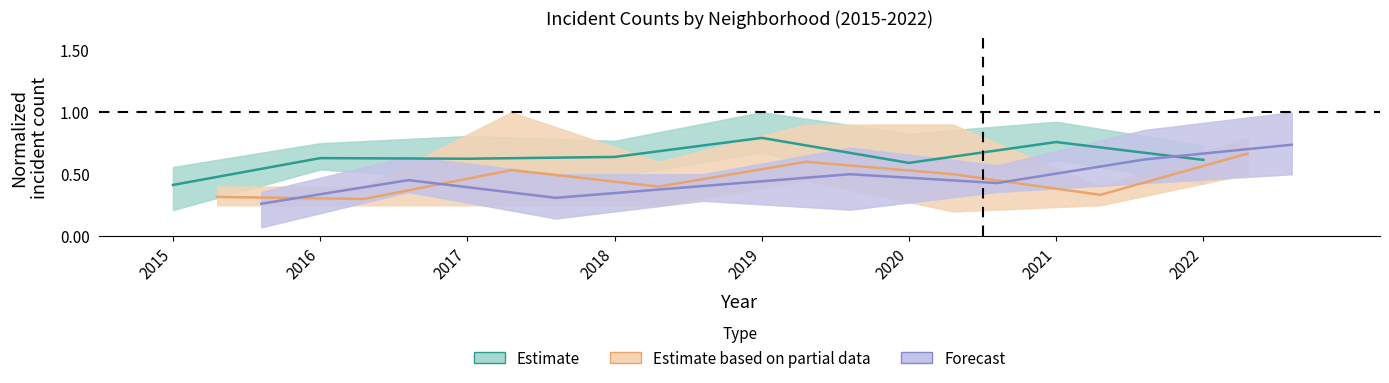

The Forecast series shows 0.4 at 2015. True or false?

False